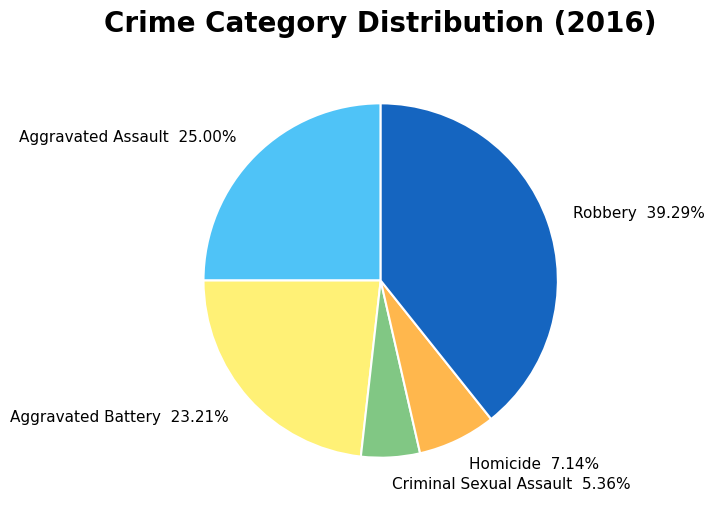

The Homicide slice represents 7% of the pie. True or false?

True